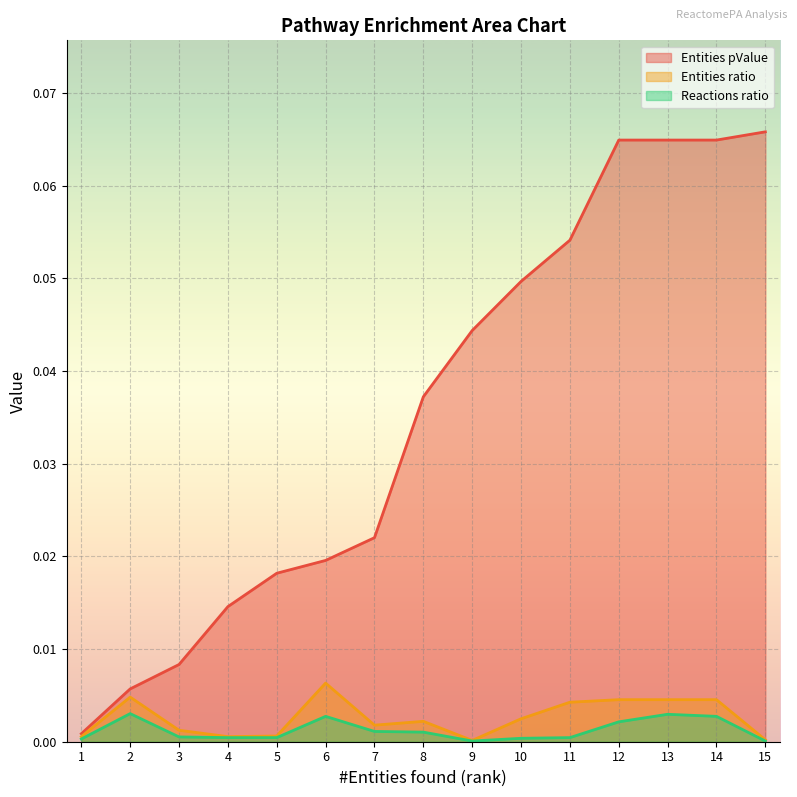

Which category has the lowest value across all series?

9